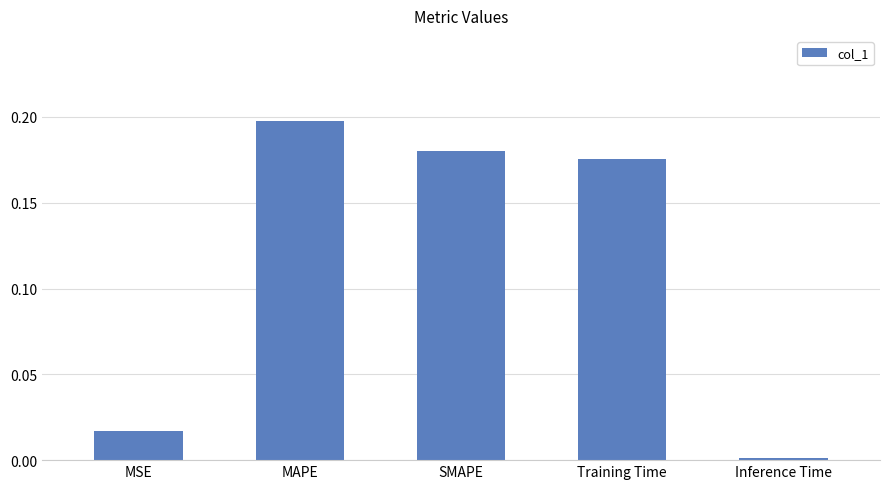

Rank the categories by value from highest to lowest.

MAPE, SMAPE, Training Time, MSE, Inference Time